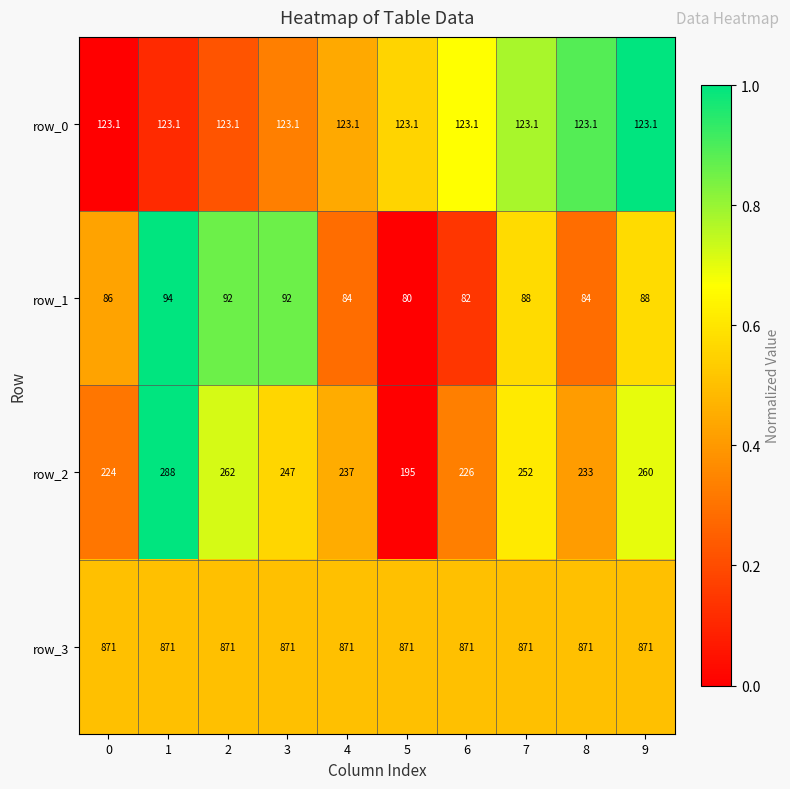

At 6, list the series in order from largest to smallest.

row_3, row_2, row_0, row_1